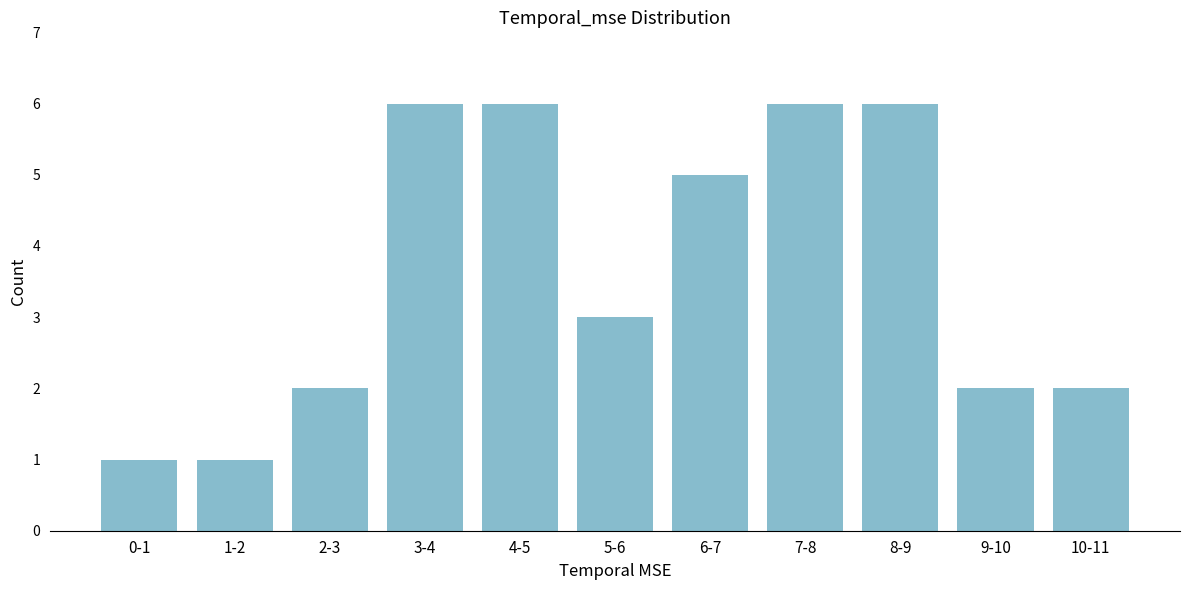

Reading left to right, list all the values displayed in this chart.

0-1=1	1-2=1	2-3=2	3-4=6	4-5=6	5-6=3	6-7=5	7-8=6	8-9=6	9-10=2	10-11=2